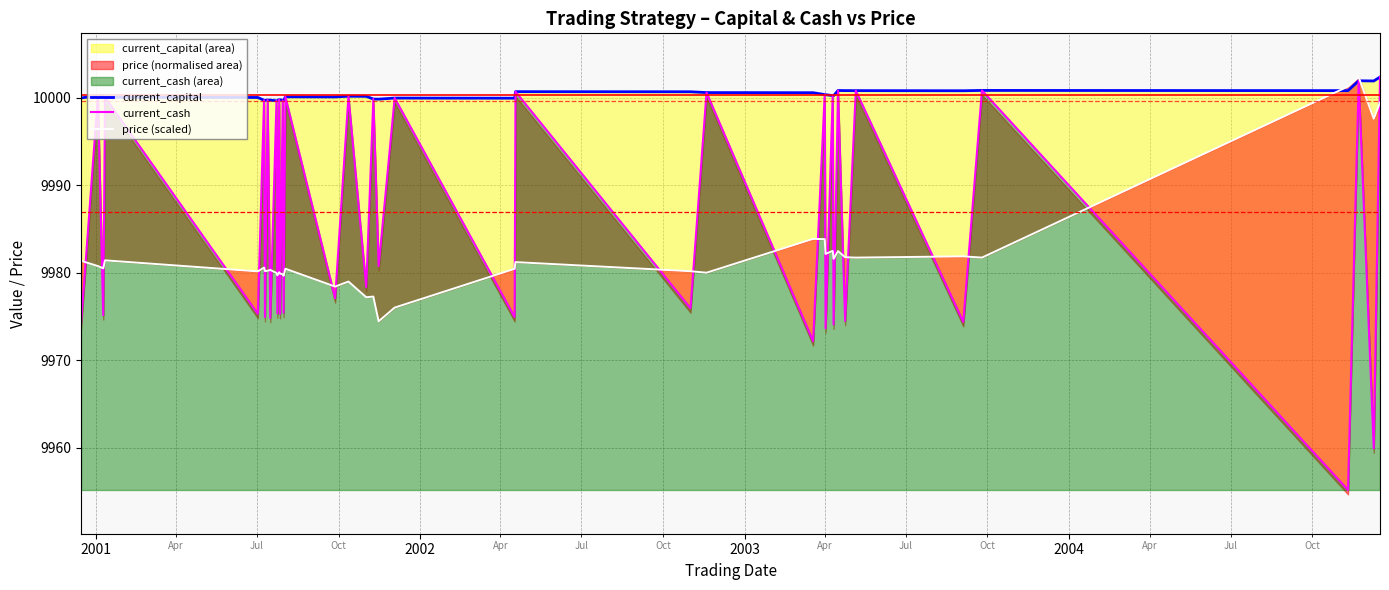

How many distinct data groups are displayed?

3